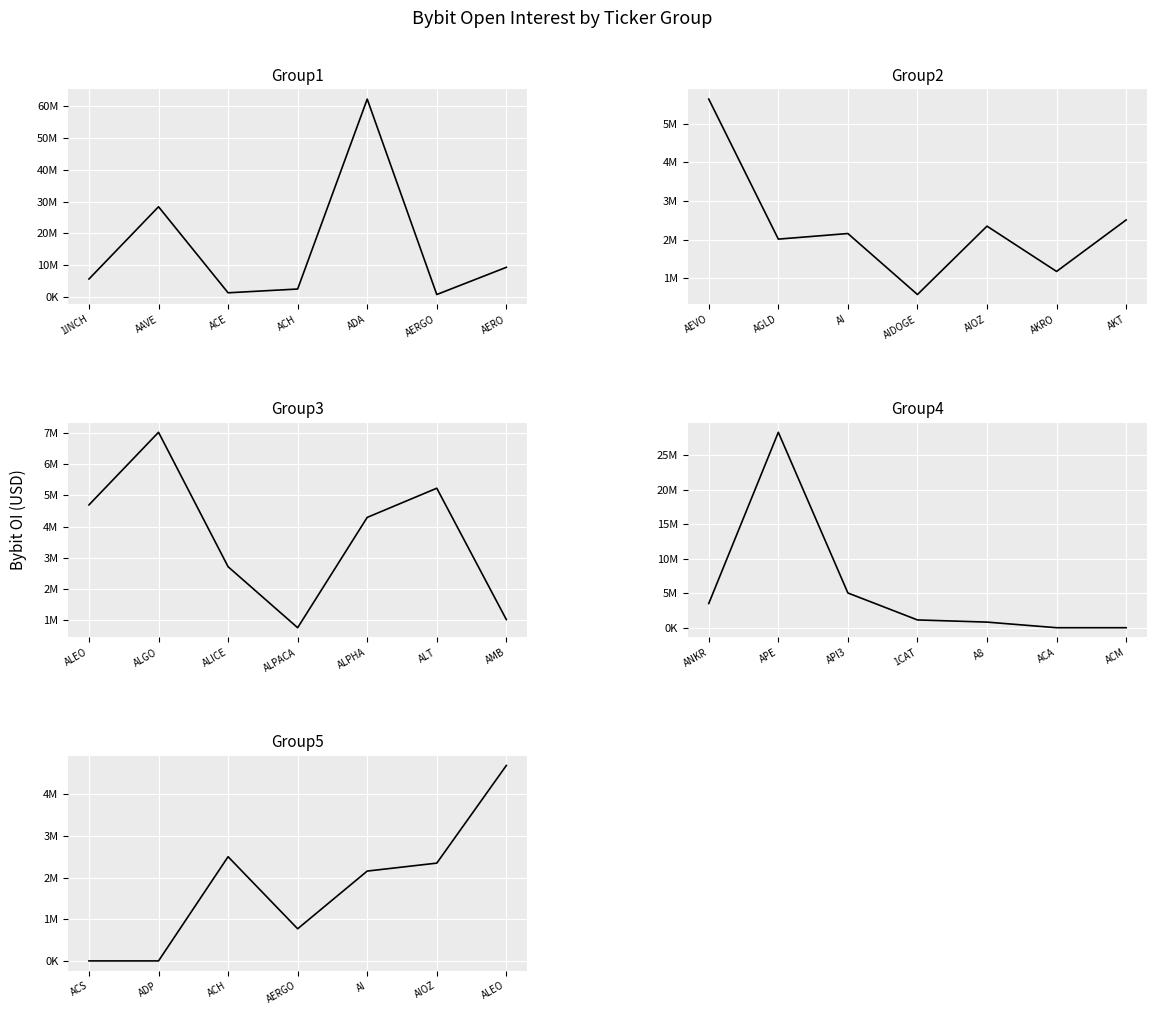

What are all the series names shown in the legend?

Group1, Group2, Group3, Group4, Group5